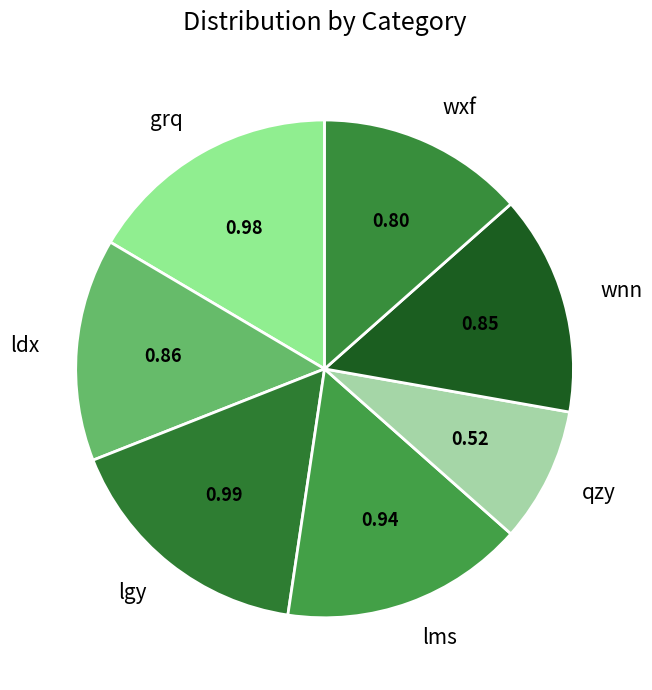

Do wxf and qzy together represent more than half of the pie?

No